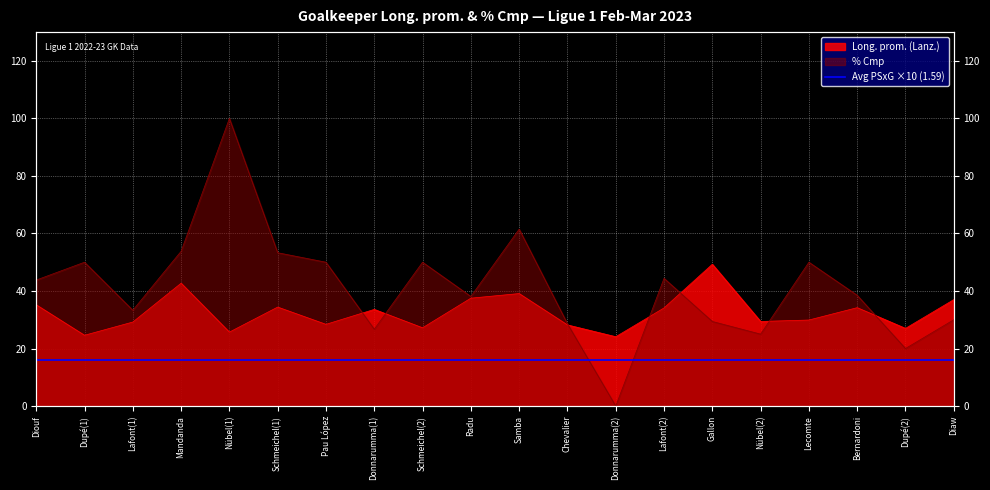

Which category has the lowest value in the % Cmp series?

Donnarumma(2)